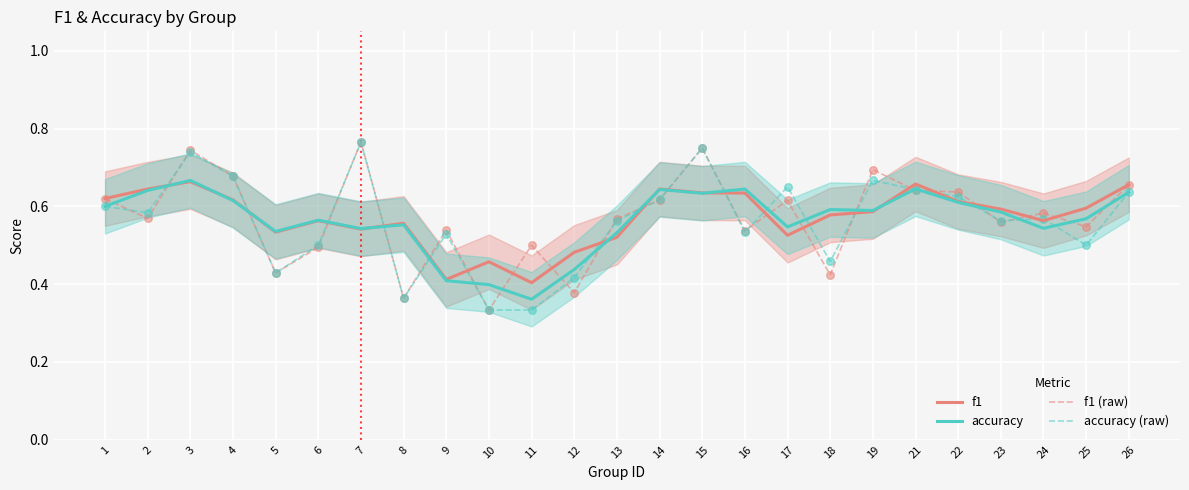

Is the value of f1 (raw) at 10 greater than the value of f1 at 26?

No